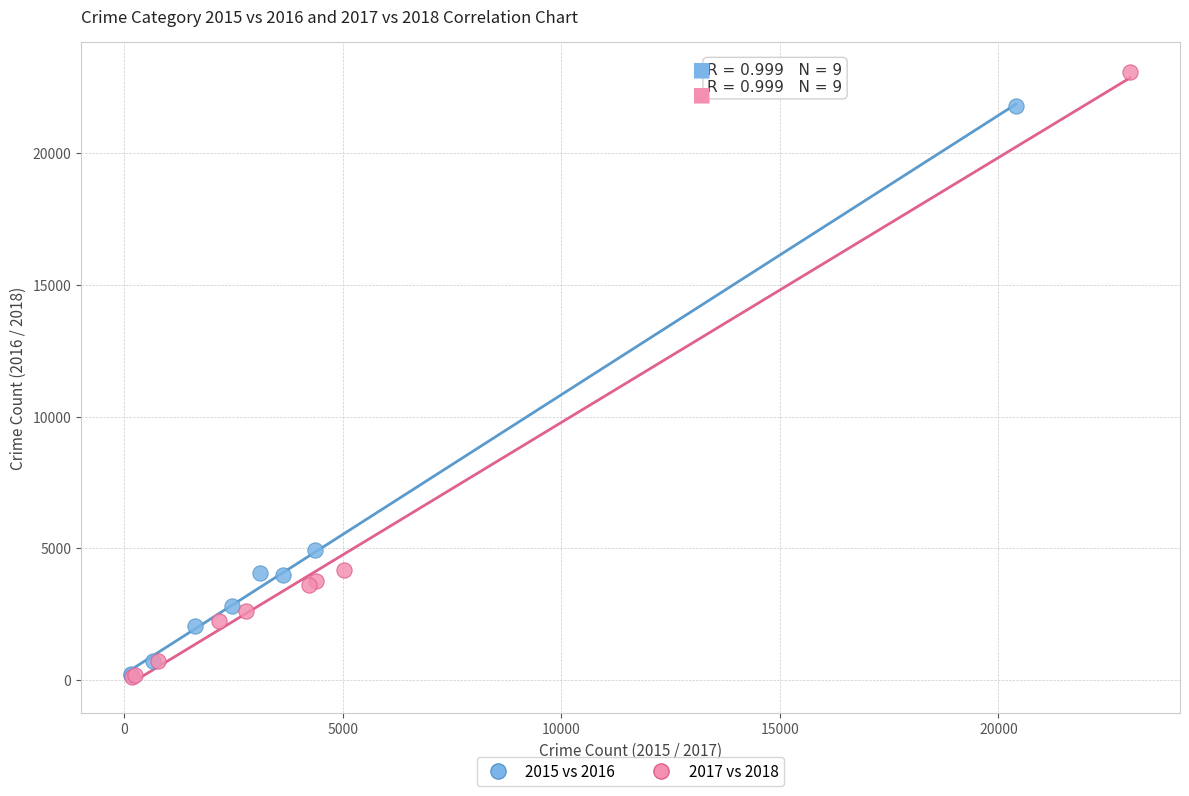

Which series has the largest Y range (max minus min)?

2017 vs 2018